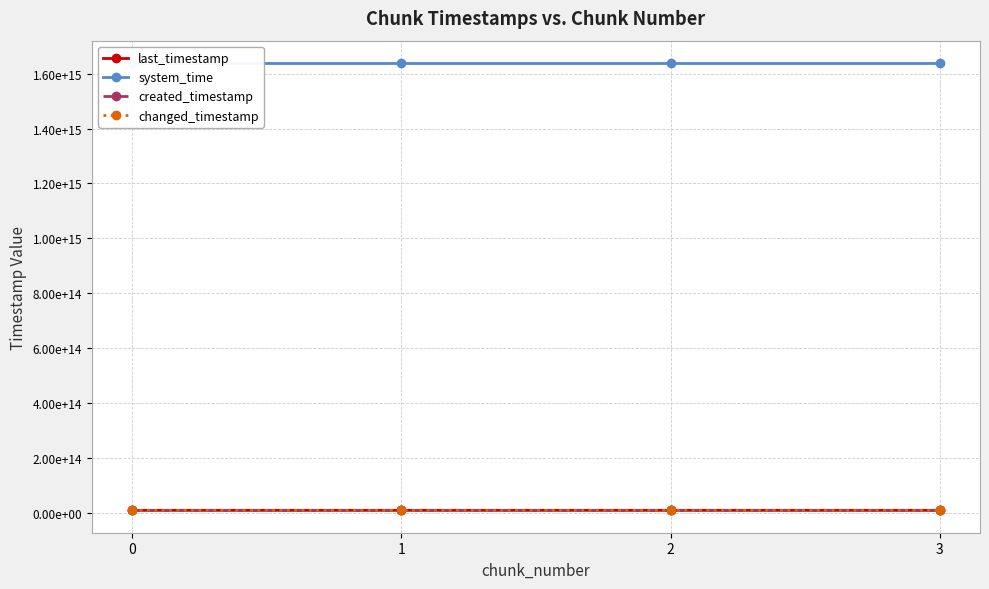

Where does the system_time series first go above 1638773750116751?

3